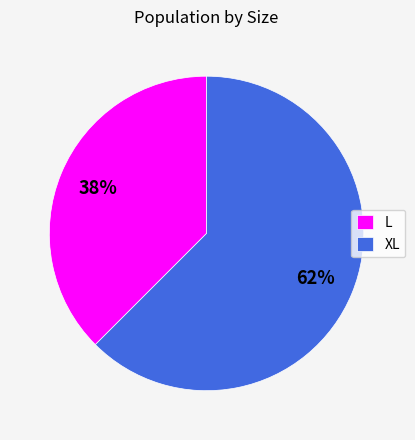

Is the sum of XL and L greater than half?

Yes